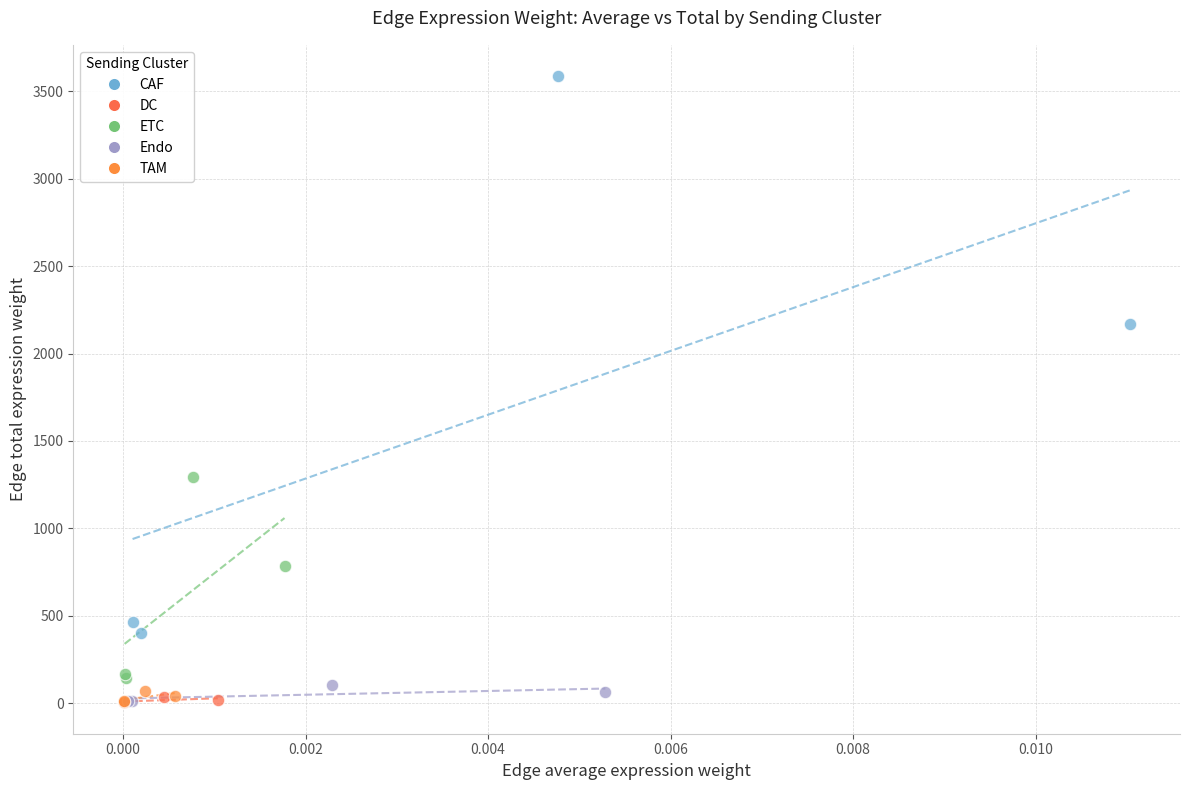

Which series contains the highest Y value?

CAF